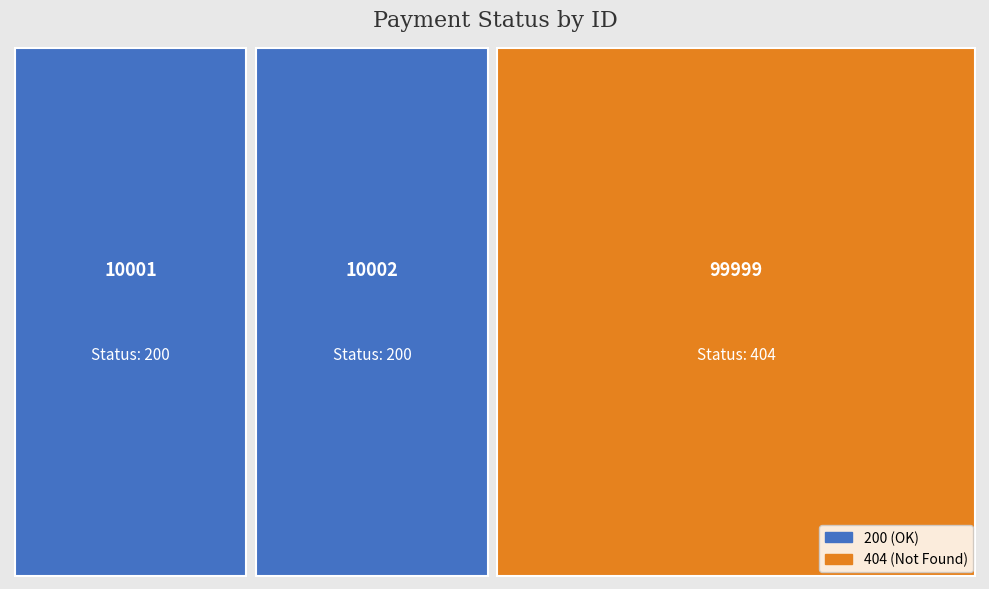

Reading left to right, what are all the values shown in this chart?

10001=200	10002=200	99999=404